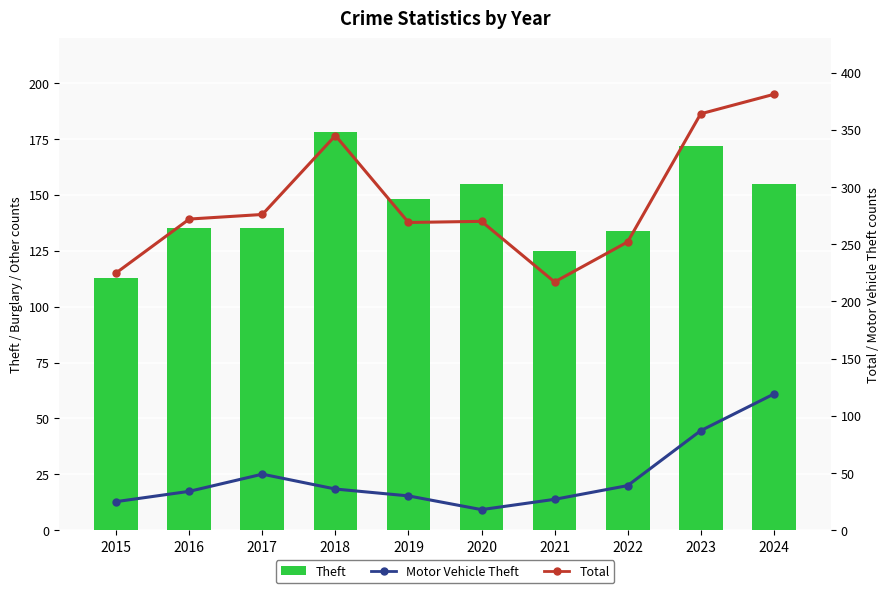

Reading left to right, transcribe all the data shown in this chart.

Burglary: 53	36	41	57	42	39	28	19	39	33
Theft: 113	135	135	178	148	155	125	134	172	155
Total: 225	272	276	345	269	270	217	252	364	381
Motor Vehicle Theft: 25	34	49	36	30	18	27	39	87	119